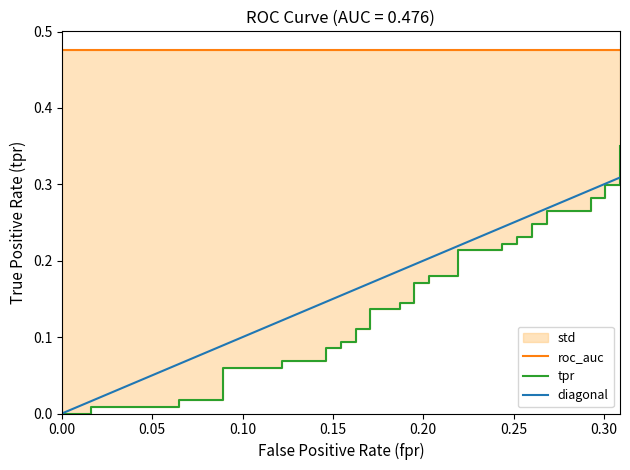

What is the sum of the tpr values at 30 and 17?

0.4